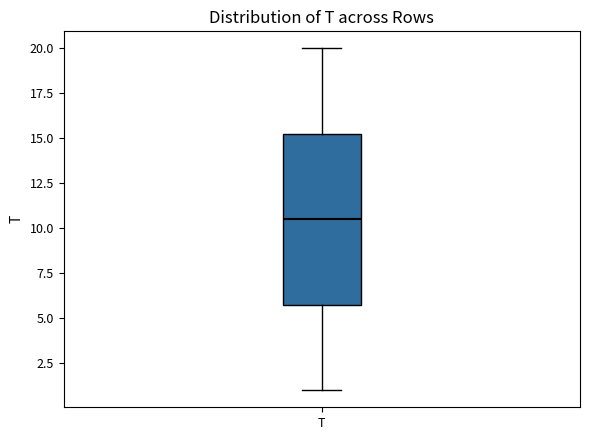

Read this box plot against the y-axis: the position of the median line, the range covered by the box, and the ends of both whiskers. The values are not printed on the chart, so give them approximately, as read against the axis.

median 10.5, box 6.0 to 15.5, whiskers 1.0 to 20.0